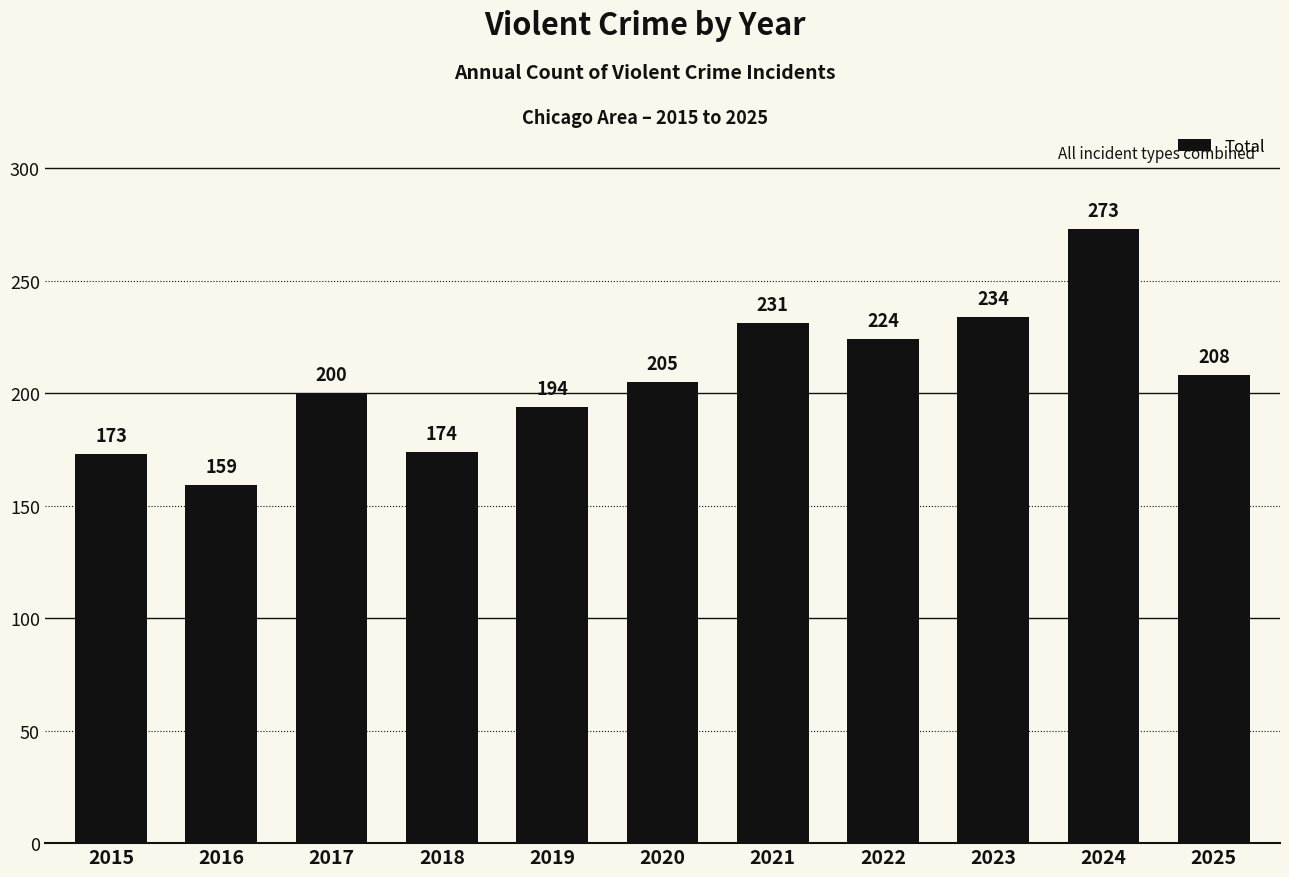

Between 2022 and 2020, which is larger?

2022